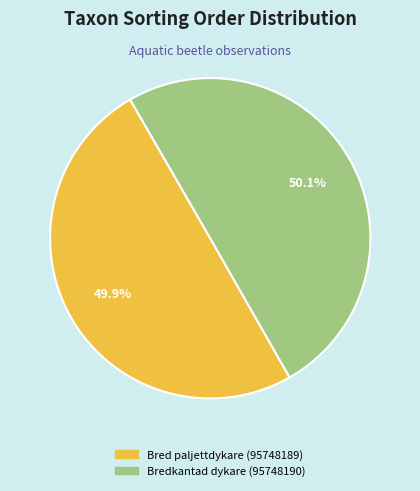

What percentage do Bredkantad dykare (95748190) and Bred paljettdykare (95748189) together represent?

100.0%